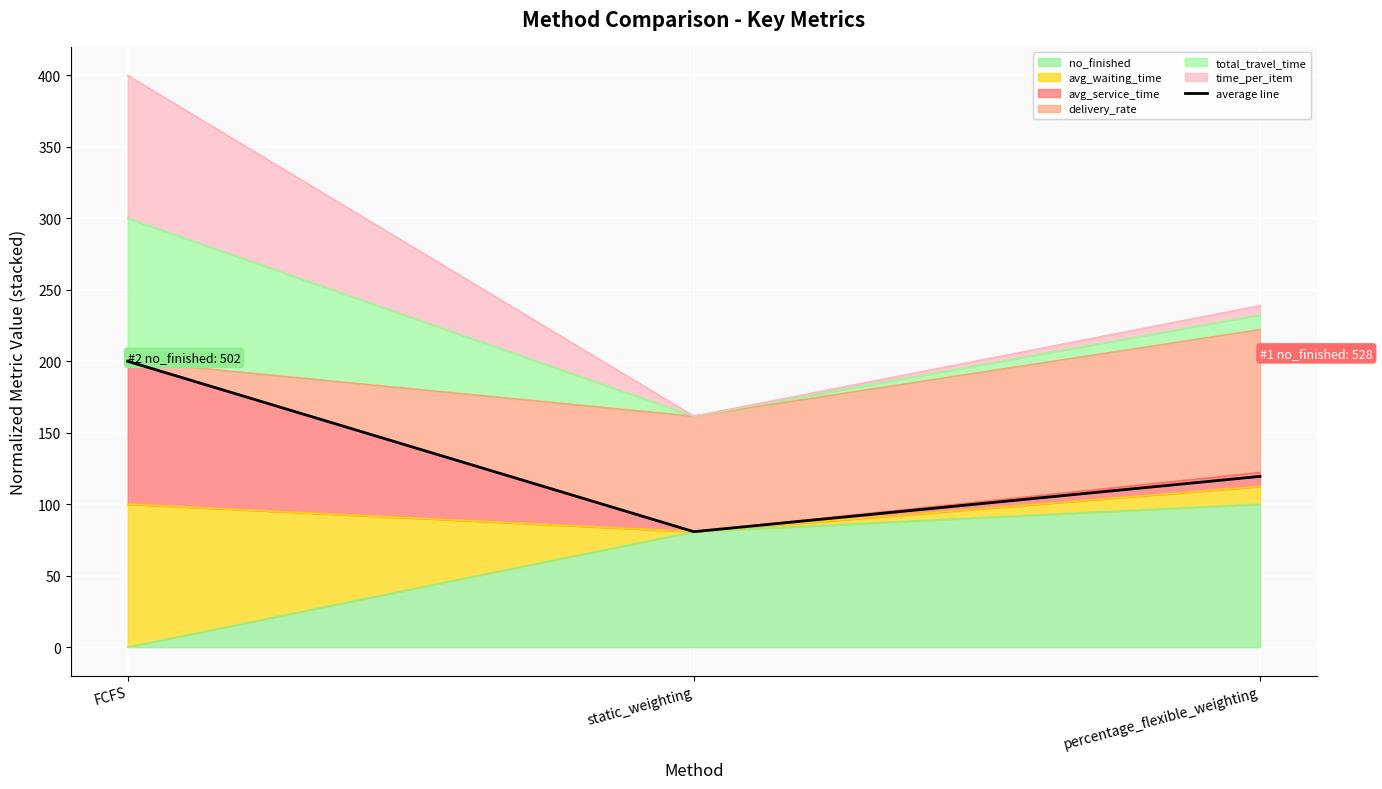

Reading left to right, list all the values displayed in this chart.

200.0	80.8	119.5